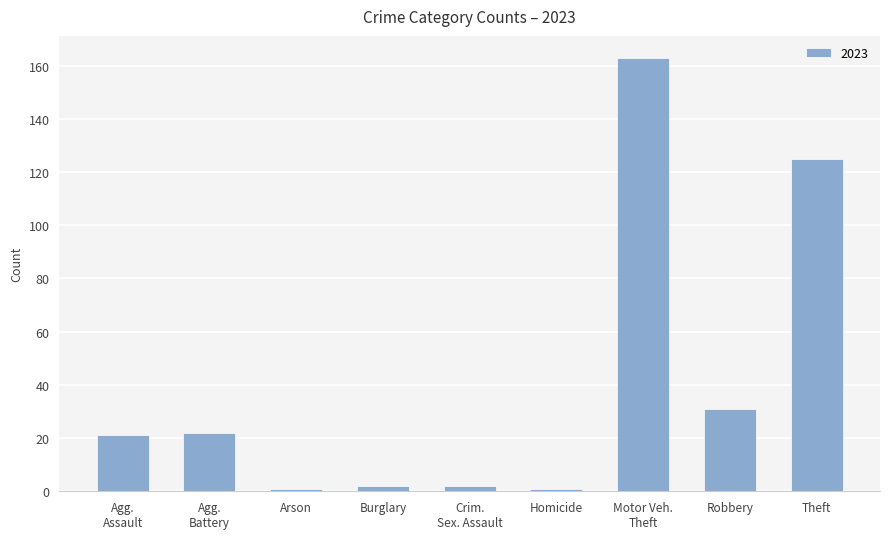

What is the label of the 2nd bar from the right?

Robbery